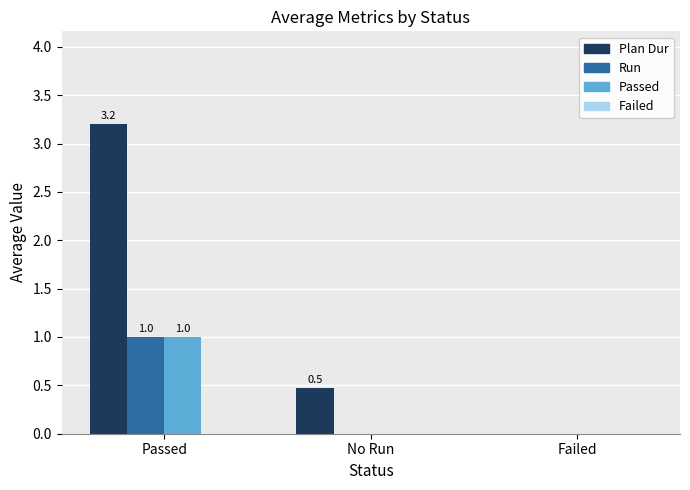

Which series changed the most between Passed and No Run?

Plan Dur